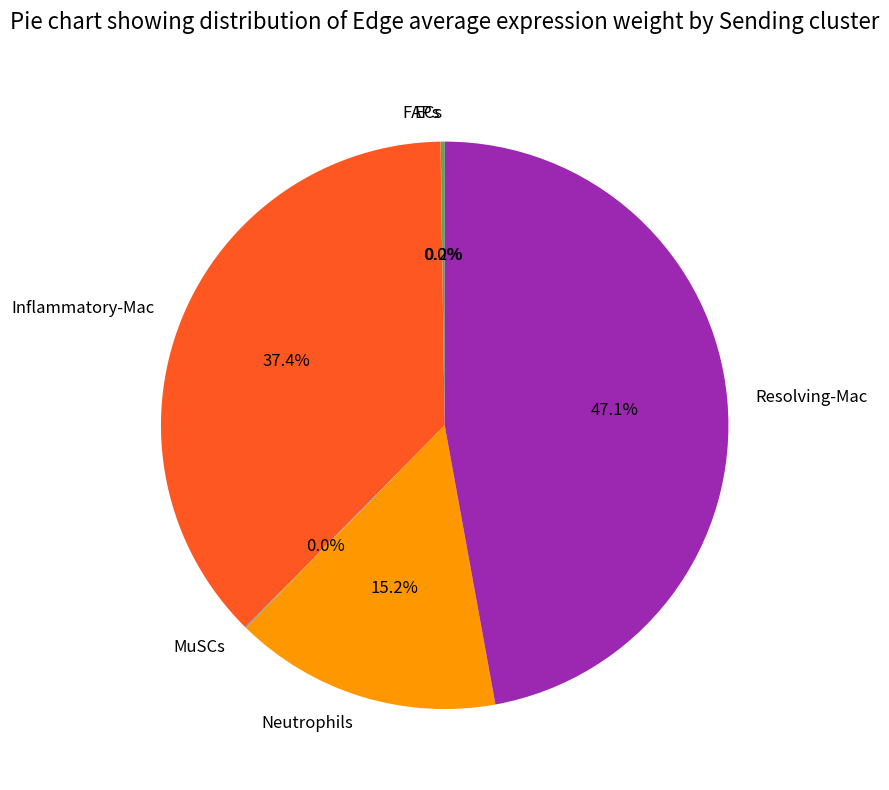

Which has a higher value, Inflammatory-Mac or Resolving-Mac?

Resolving-Mac